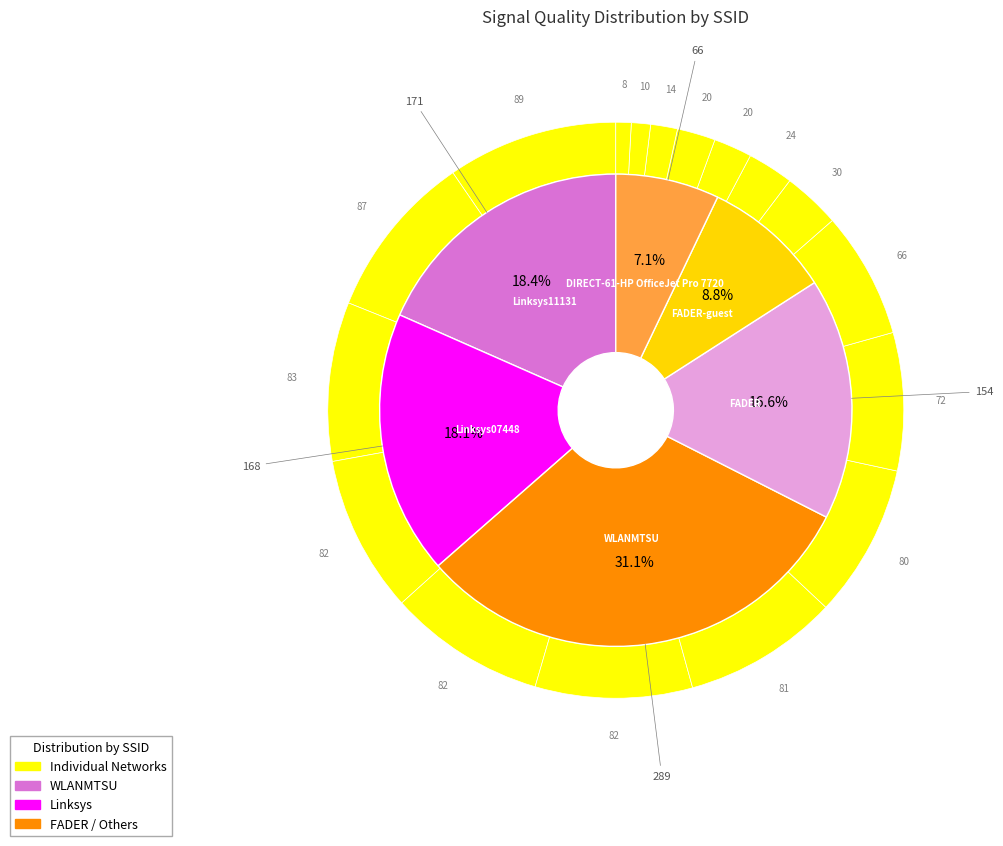

To the nearest percent, what percentage of the pie is WLANMTSU (D8-84-66-12-E3-40)?

3%